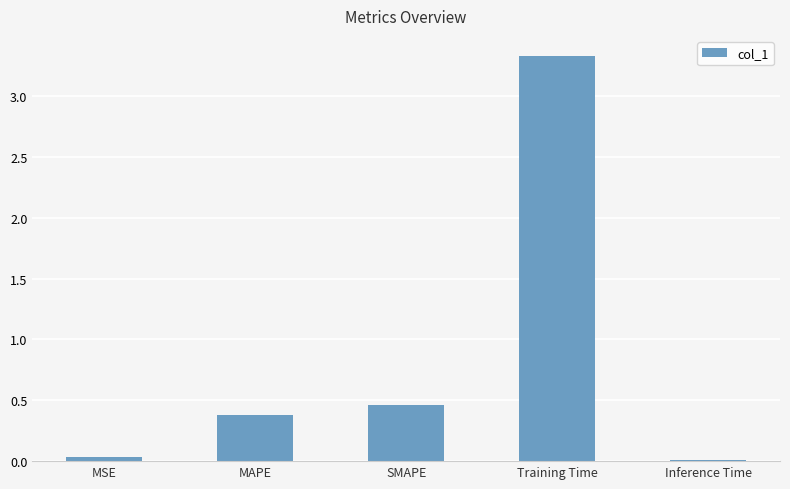

What is the maximum value shown in the chart?

3.3